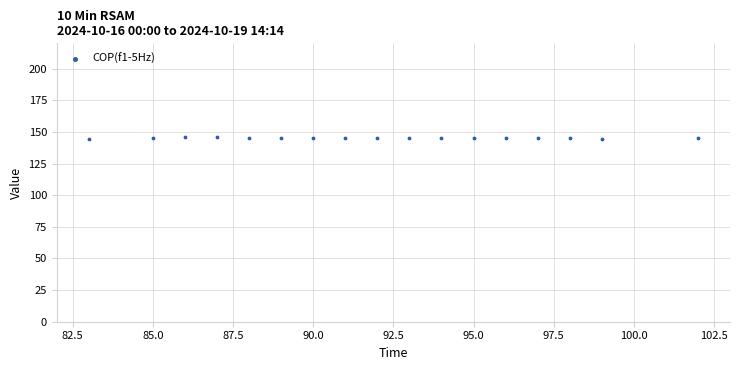

What is the range of Y values (max minus min)?

1.7